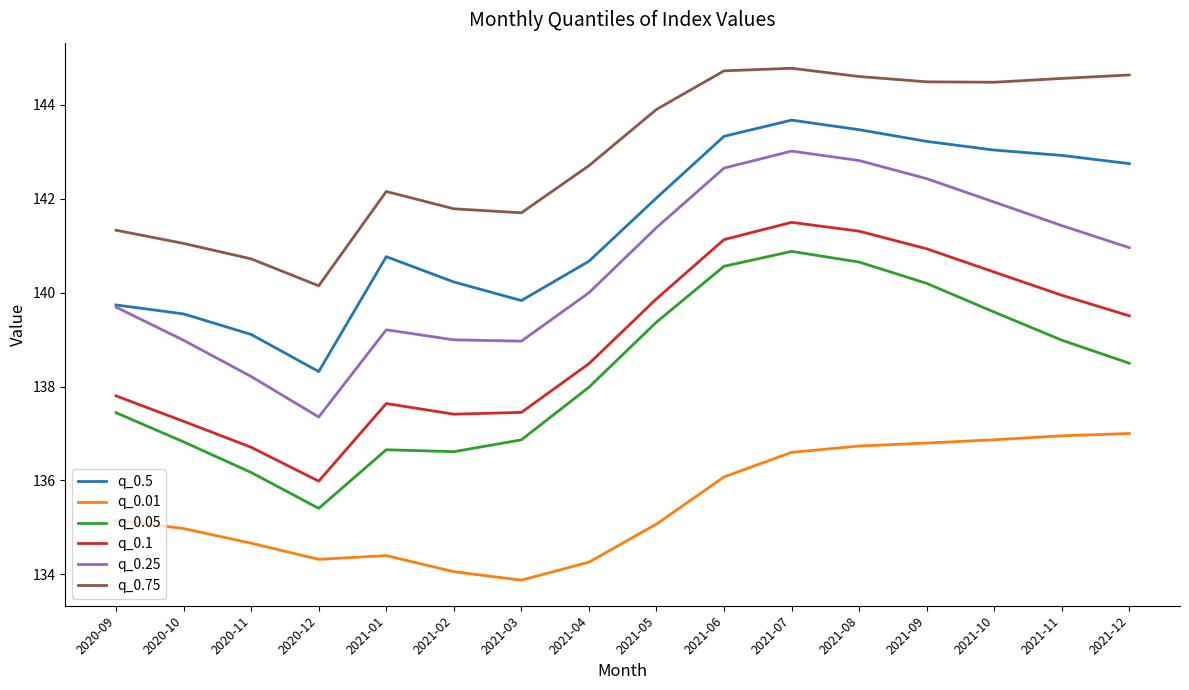

What is the sum of all q_0.25 values?

2248.0